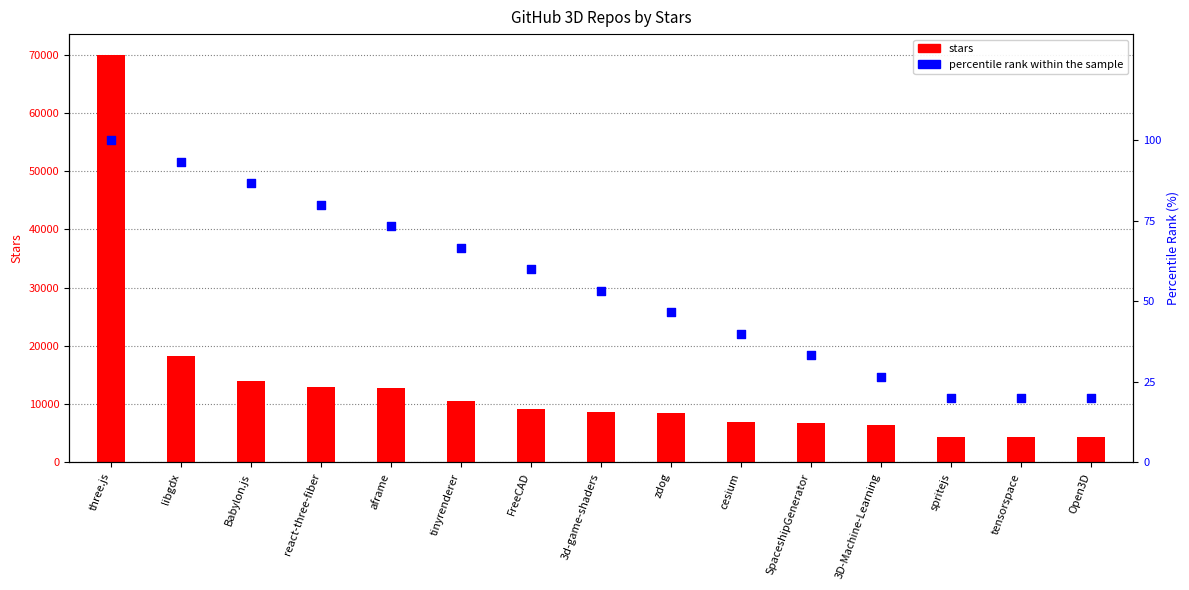

Between cesium and react-three-fiber, which is larger?

react-three-fiber